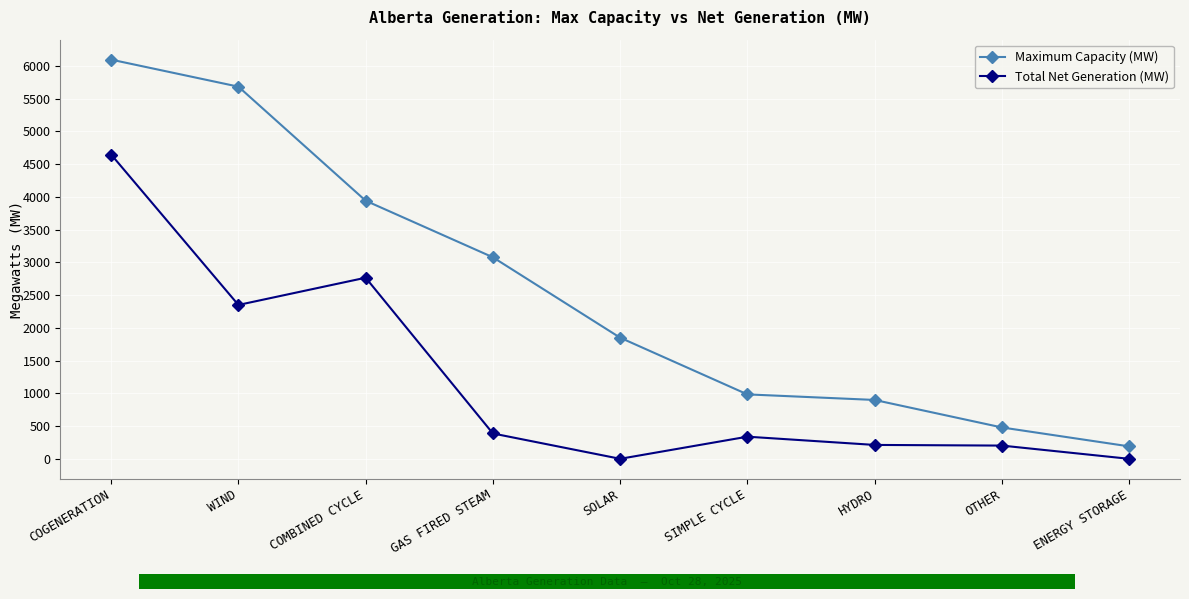

What is the difference between the second highest and minimum values in the Total Net Generation (MW) series?

2766